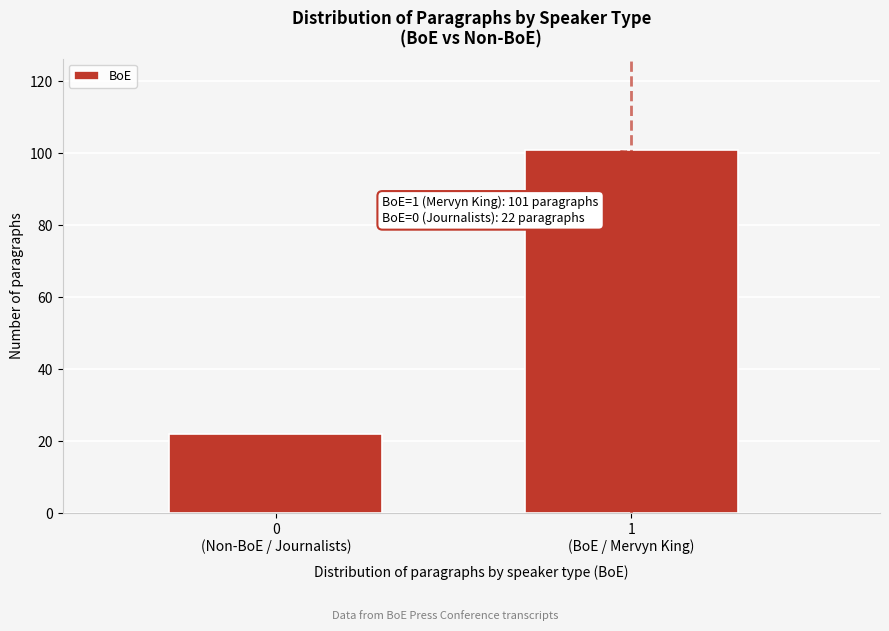

Reading left to right, extract all data points from this chart.

22	101